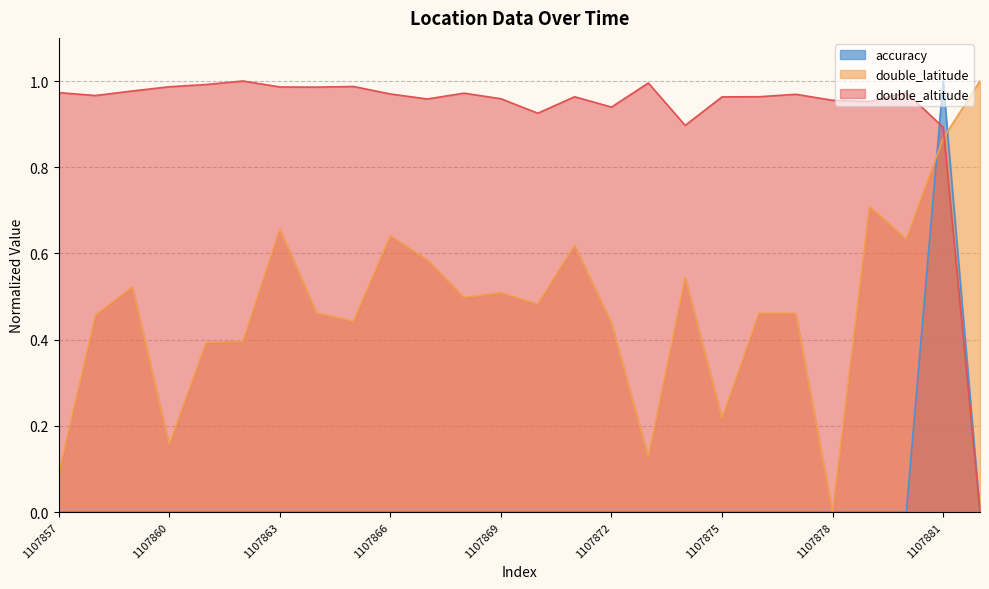

The value of double_latitude at 1107870 is 0.2. True or false?

False